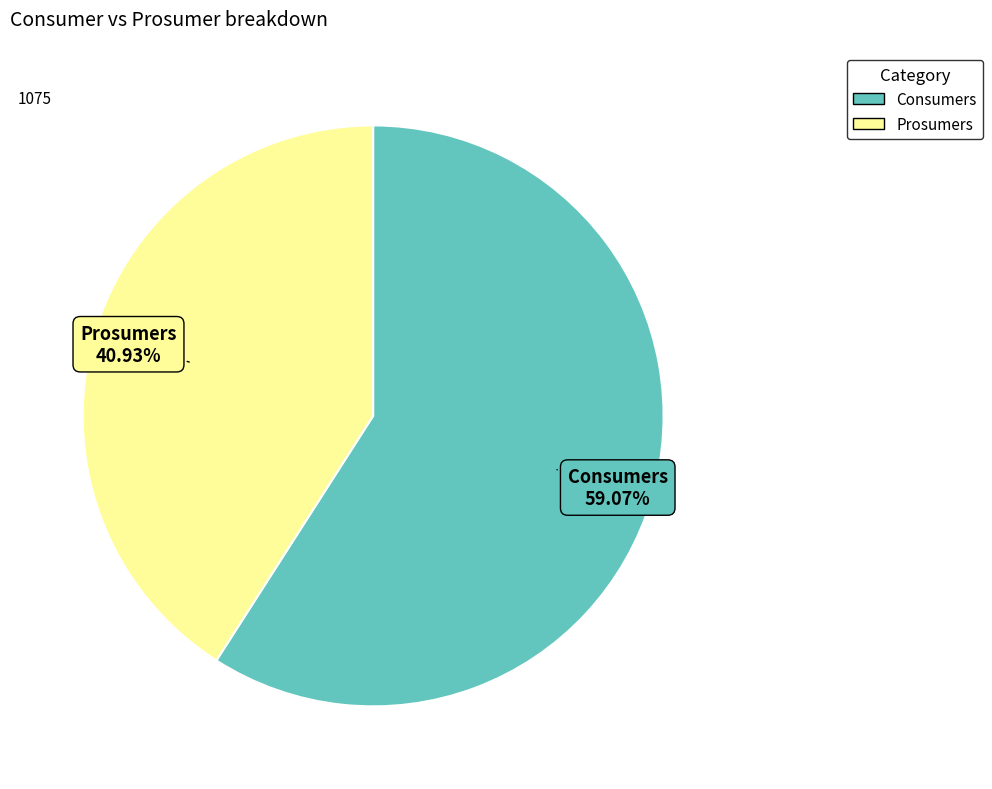

What percentage is the Consumers slice, to the nearest percent?

59%